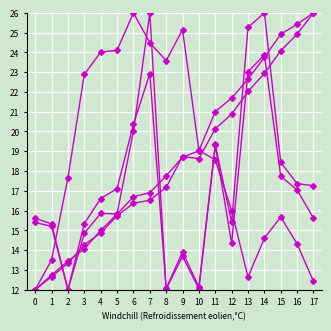

Count the number of data series in this chart.

5